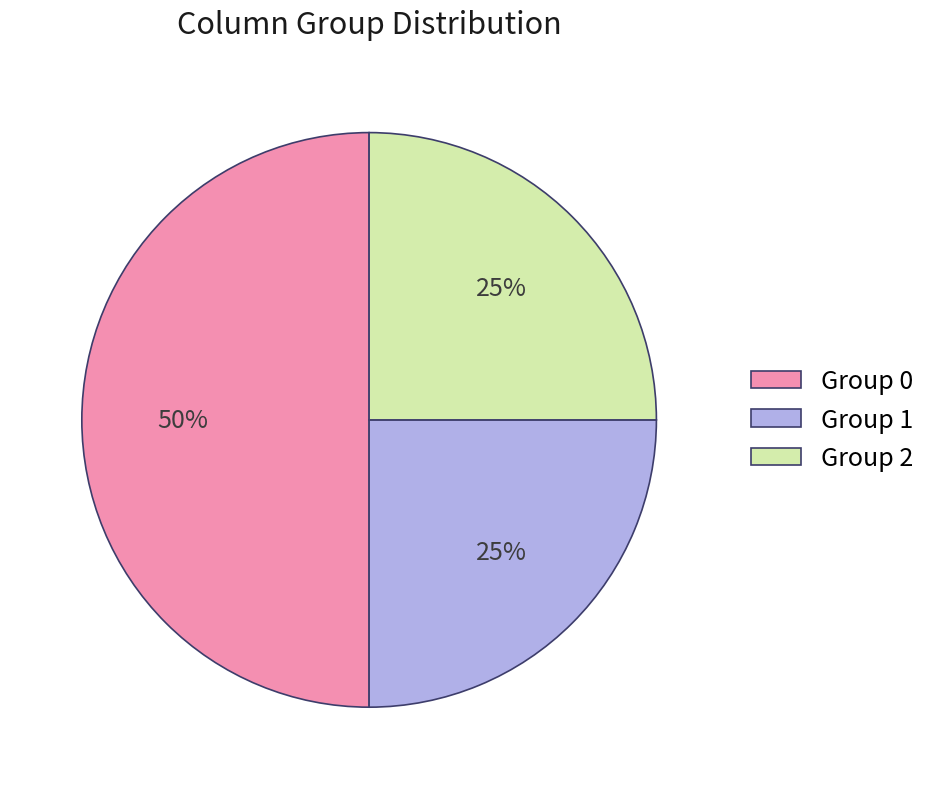

Which has a higher value, Group 0 or Group 2?

Group 0